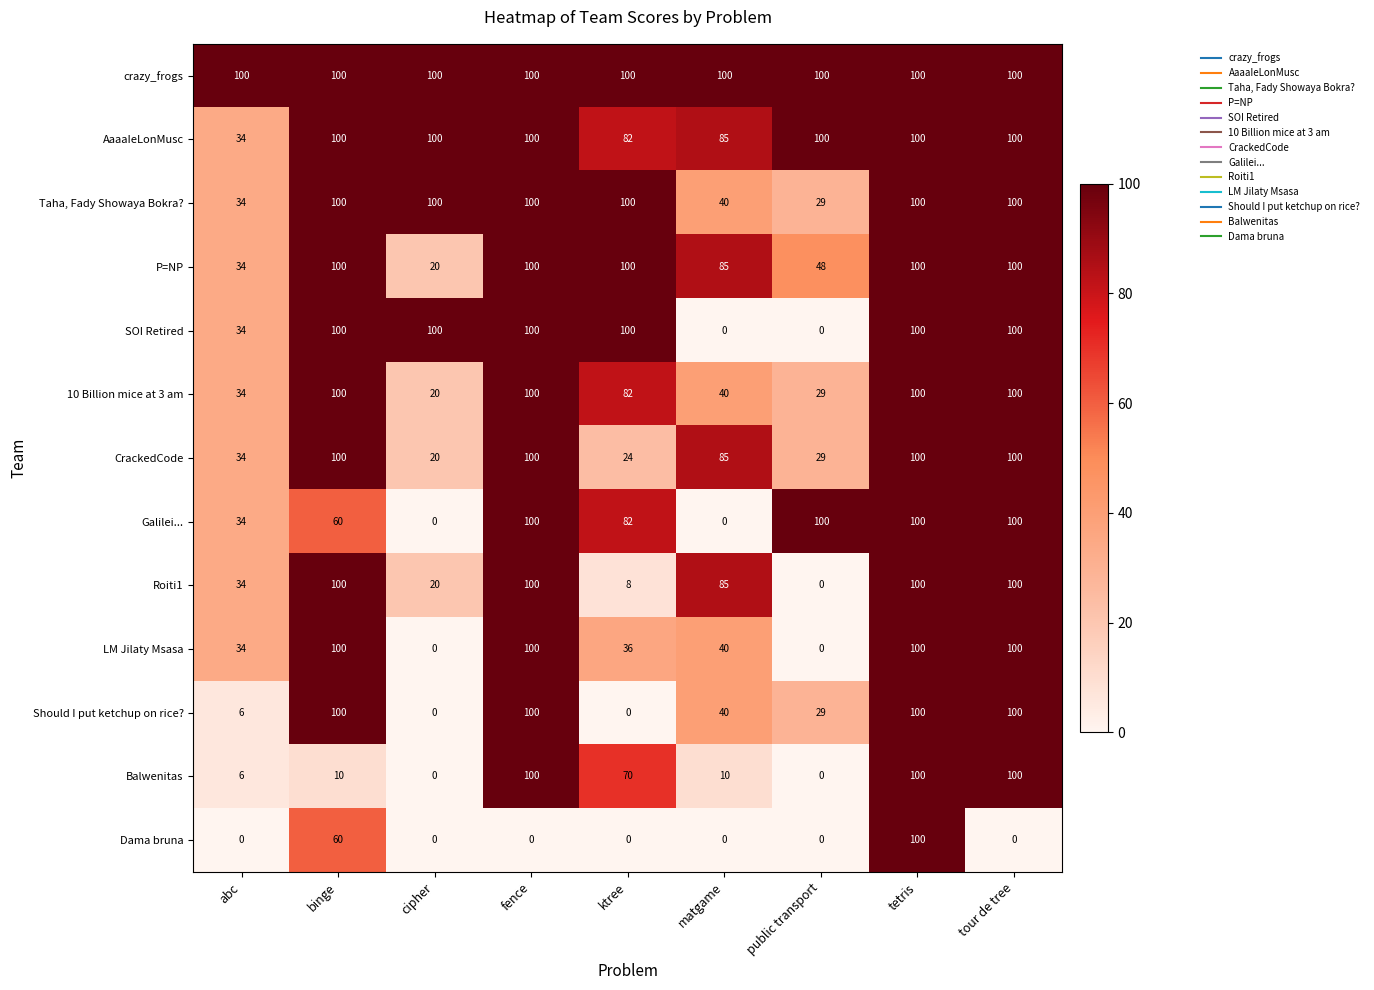

What is the sum of the Galilei... values at matgame and ktree?

82